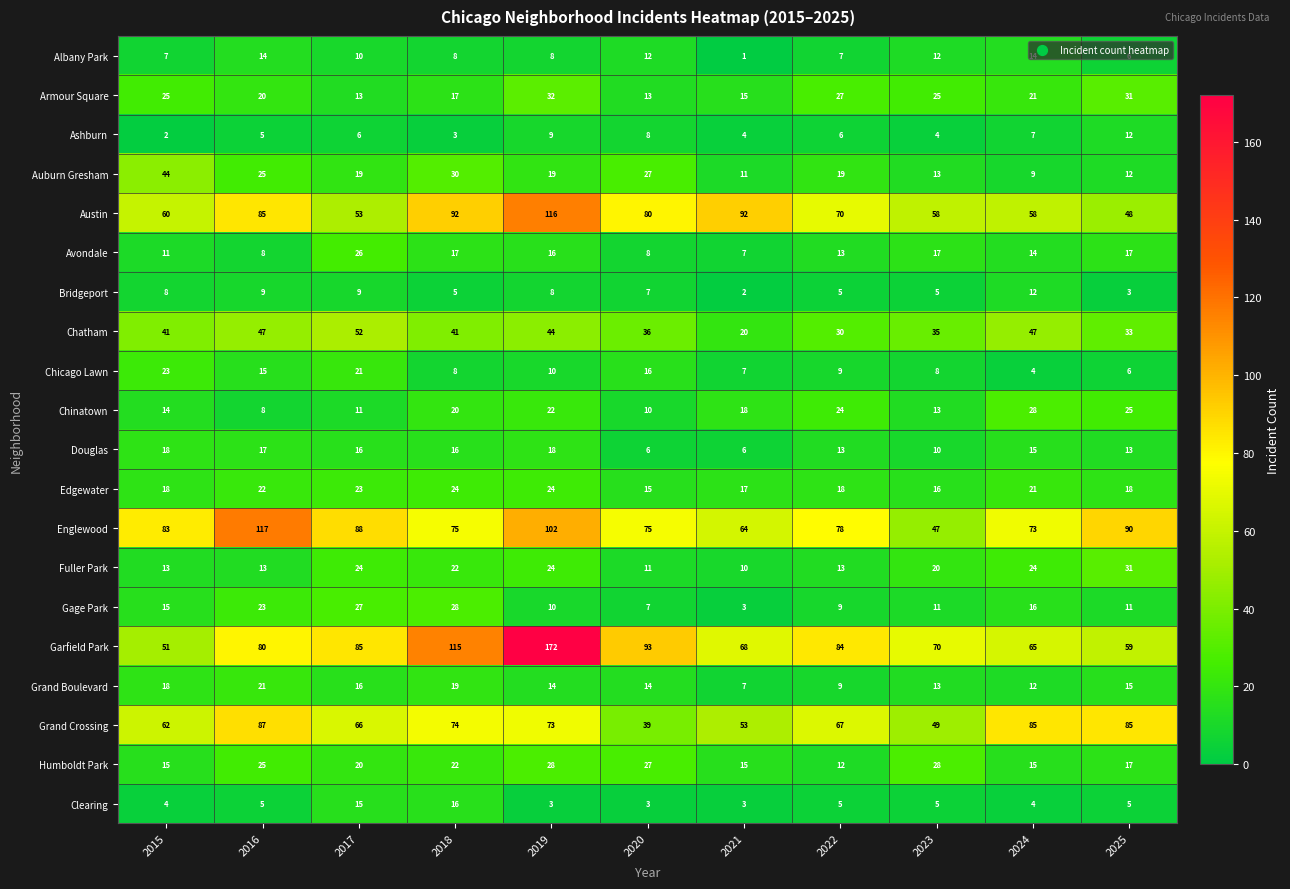

Between 2016 and 2025, which series saw the biggest shift?

Austin